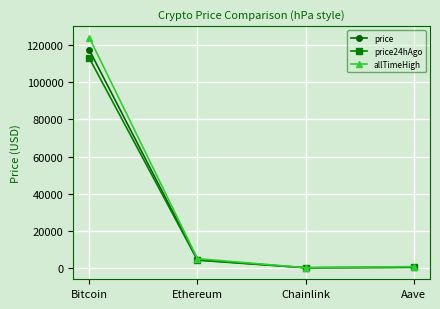

What position from the left is Ethereum?

2